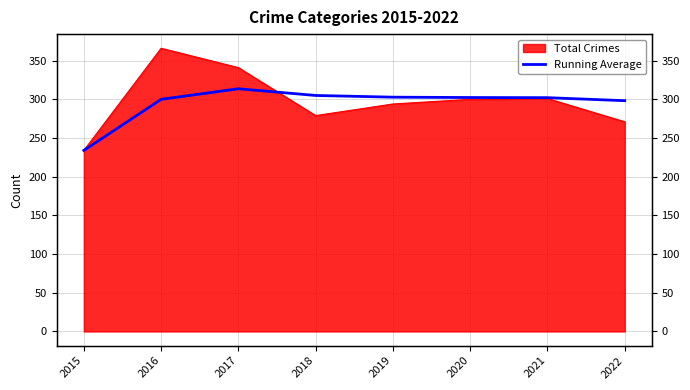

How many categories are shown in the chart?

8